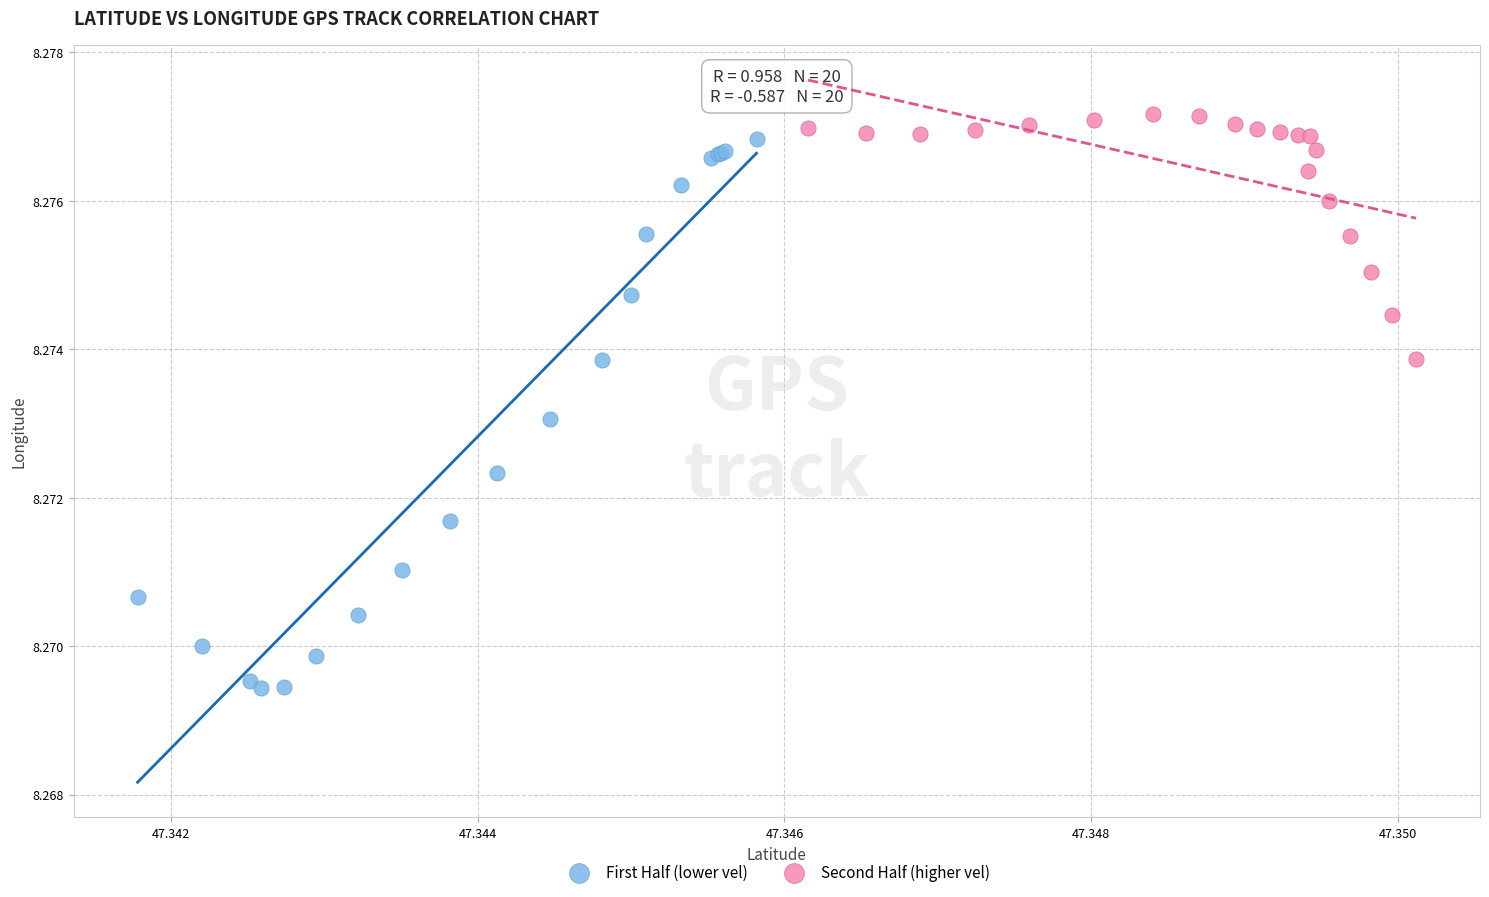

Which series has the widest spread of Y values?

First Half (lower vel)